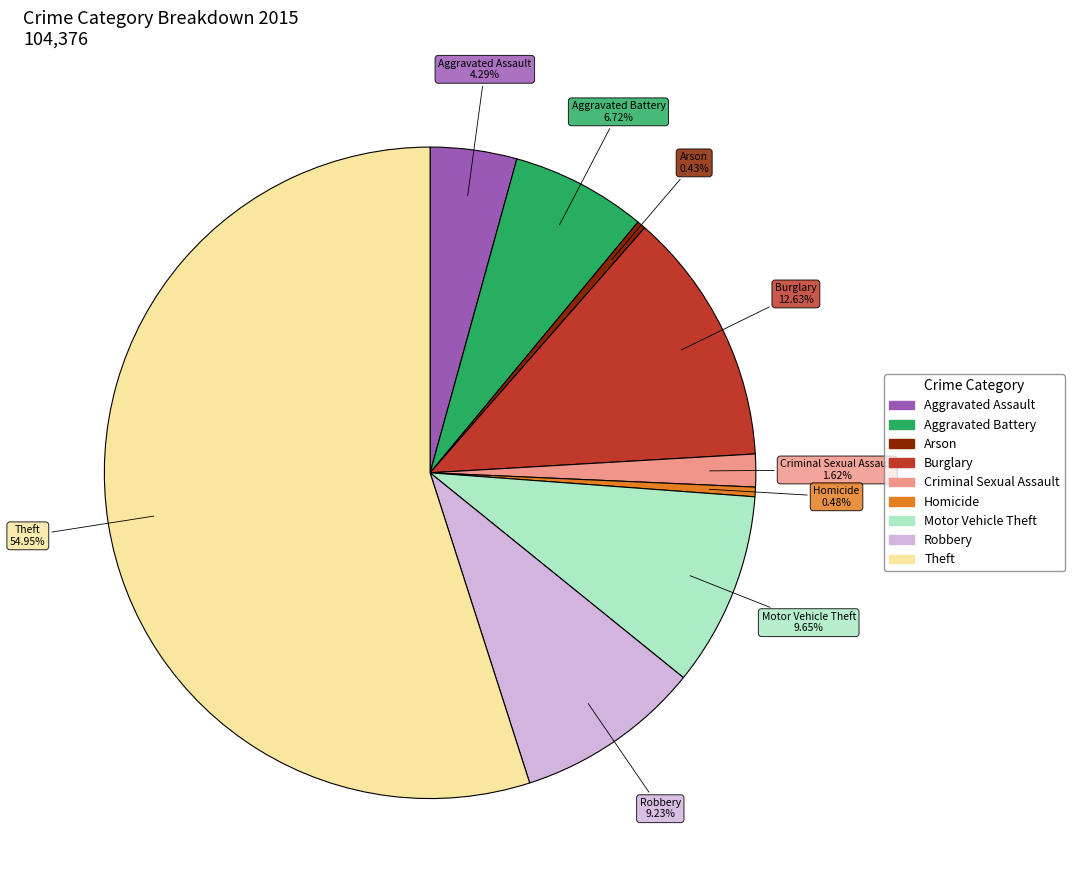

The Aggravated Assault slice represents 4% of the pie. True or false?

True